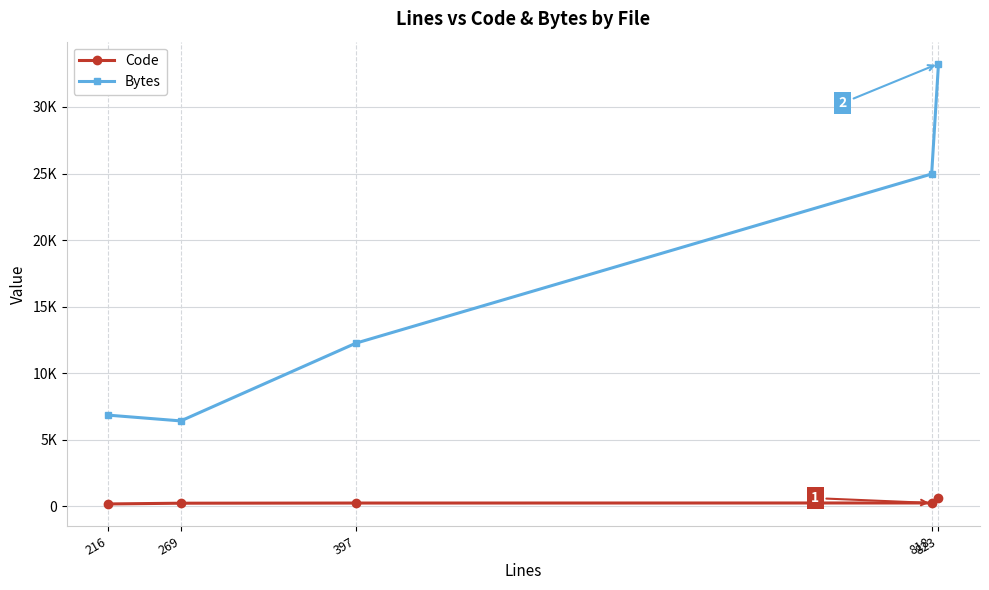

True or false: Bytes has a value of 12258 at 397.

True